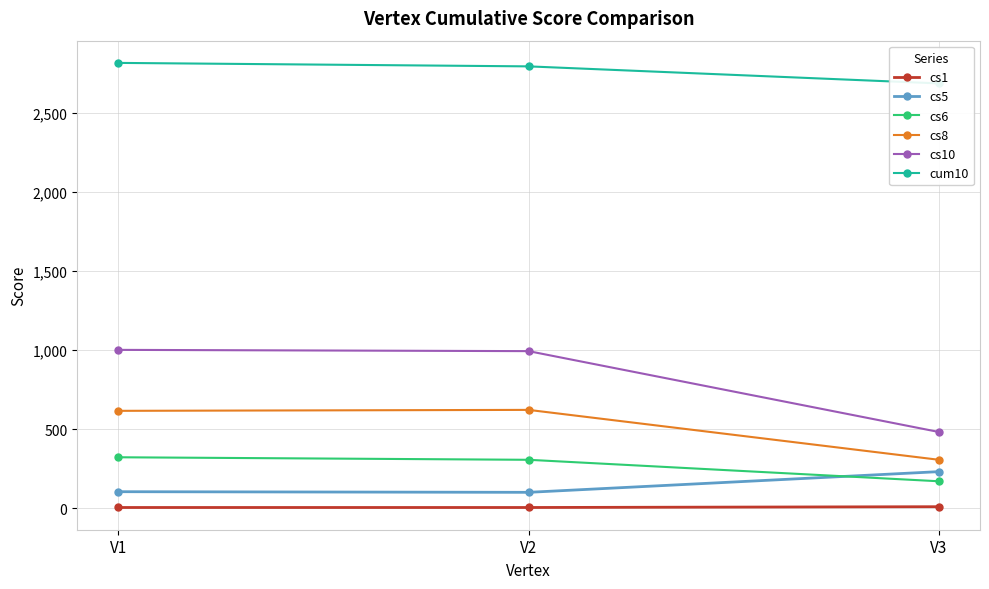

Which has a higher value, V1 or V2?

V1